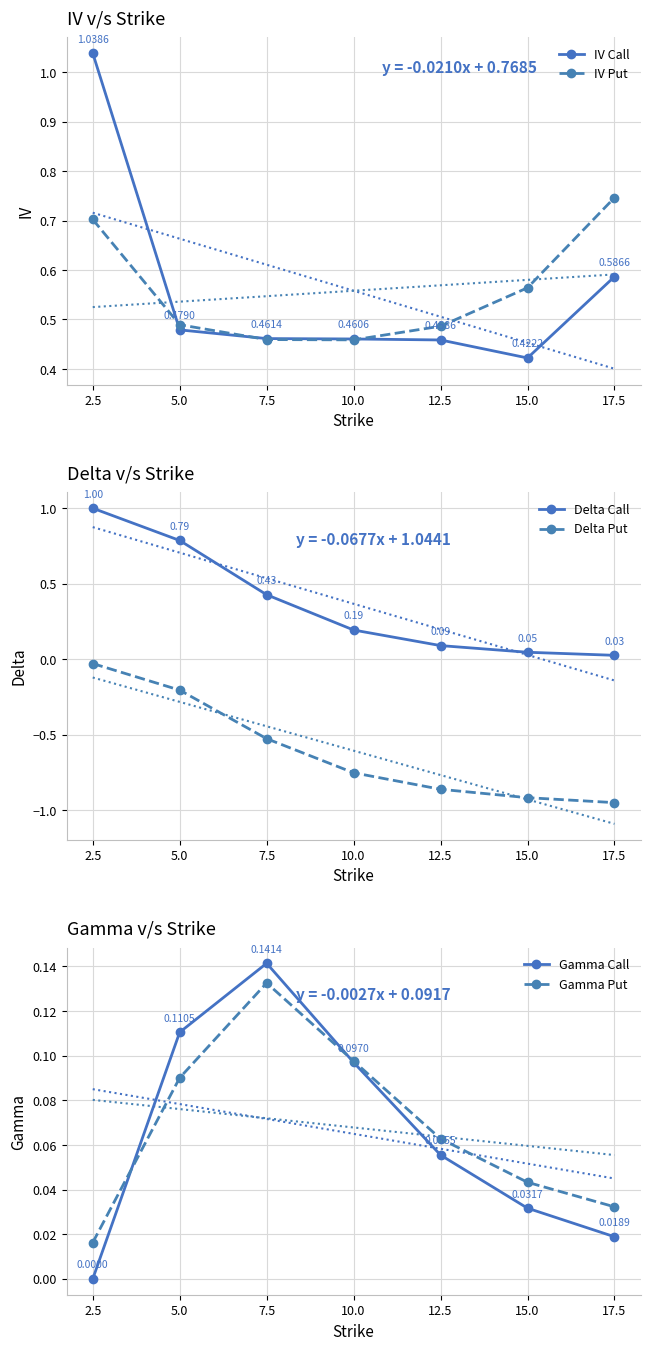

Between 10.0 and 5.0, which is larger?

5.0